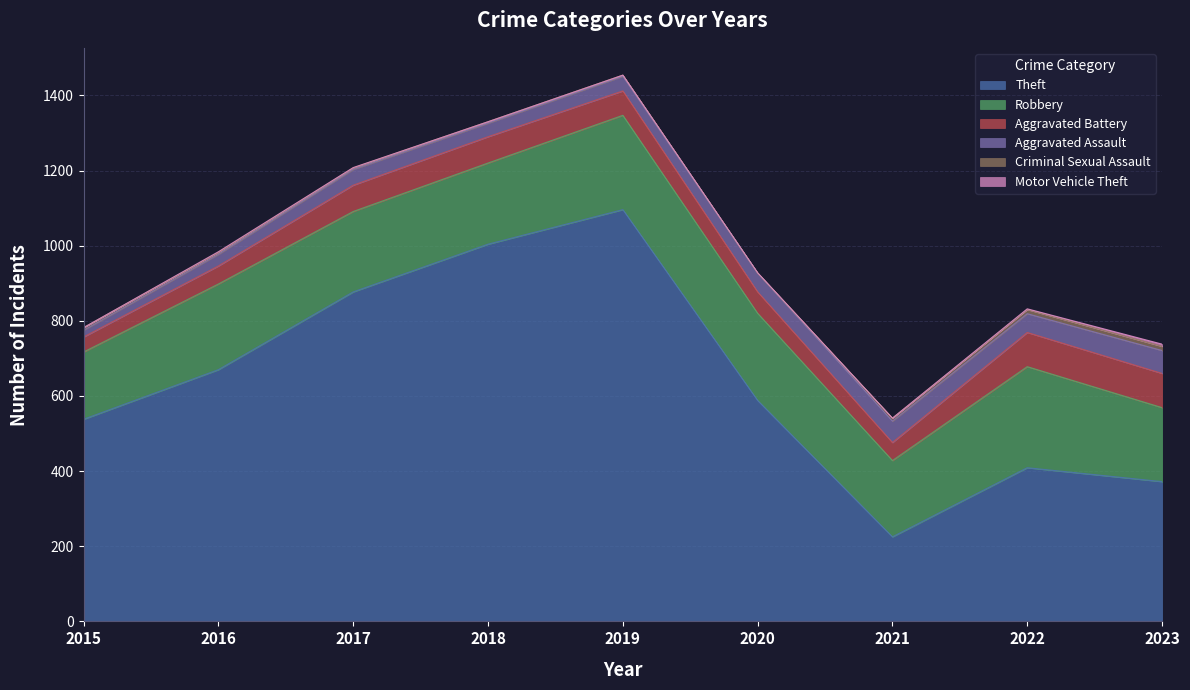

How many categories are shown in the chart?

9